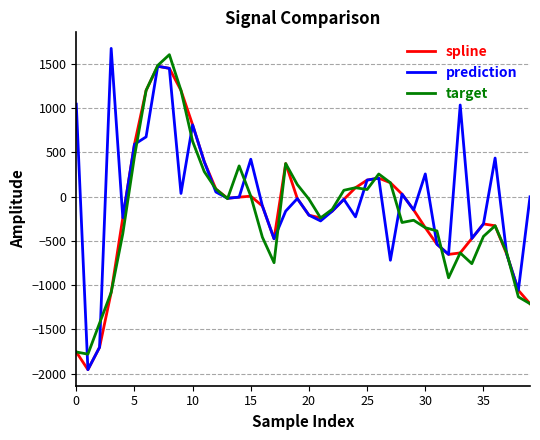

Which series has the largest range (max minus min)?

prediction